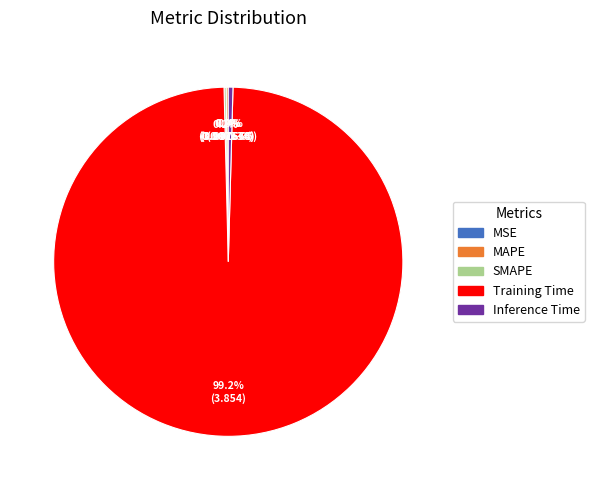

What percentage is NOT represented by Inference Time?

99.6%